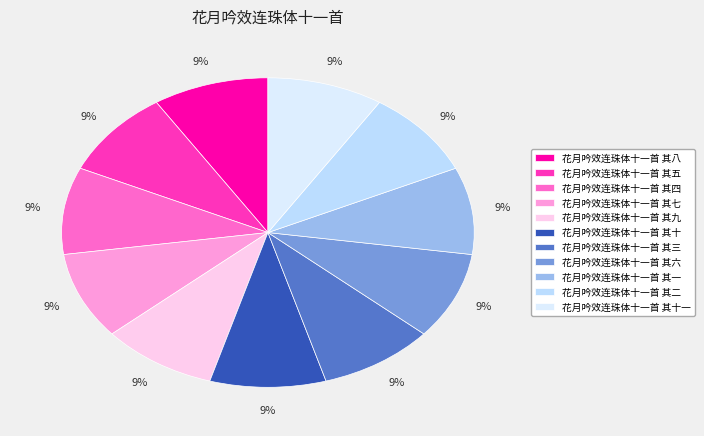

Does any single category account for the majority?

No